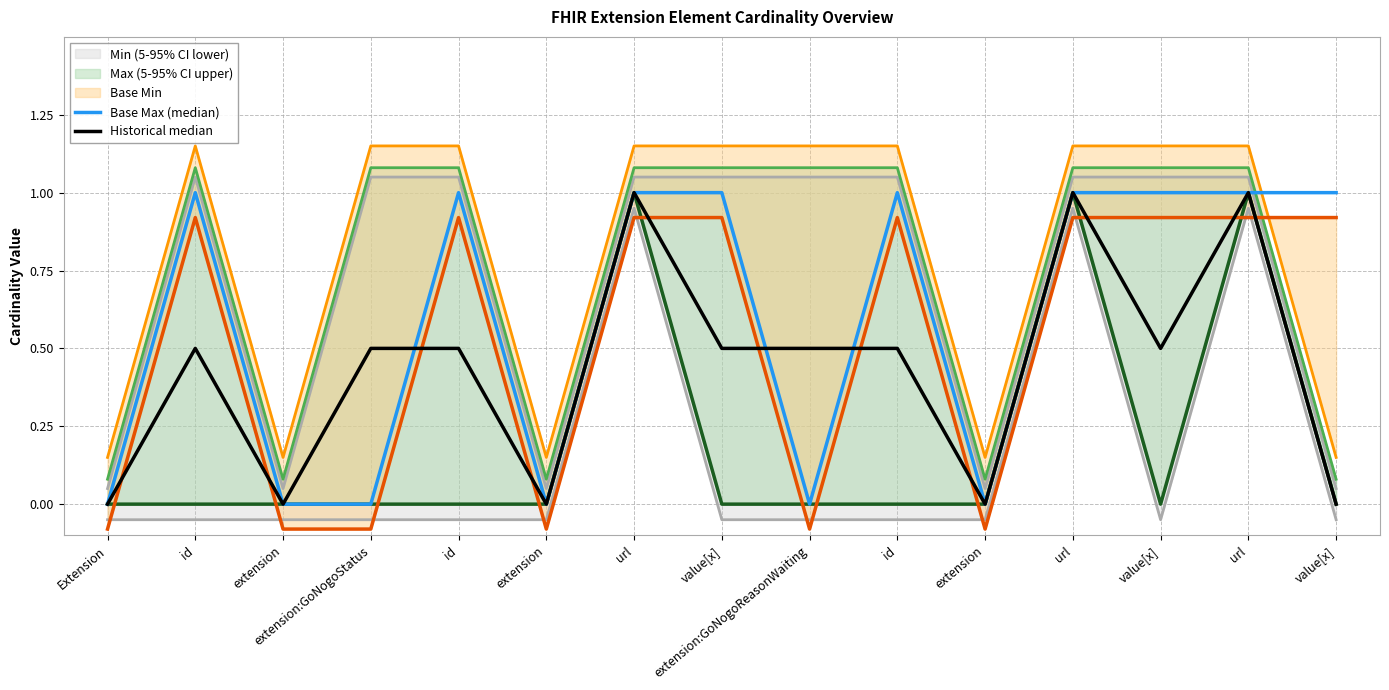

At which category is the sum across all series the highest?

url